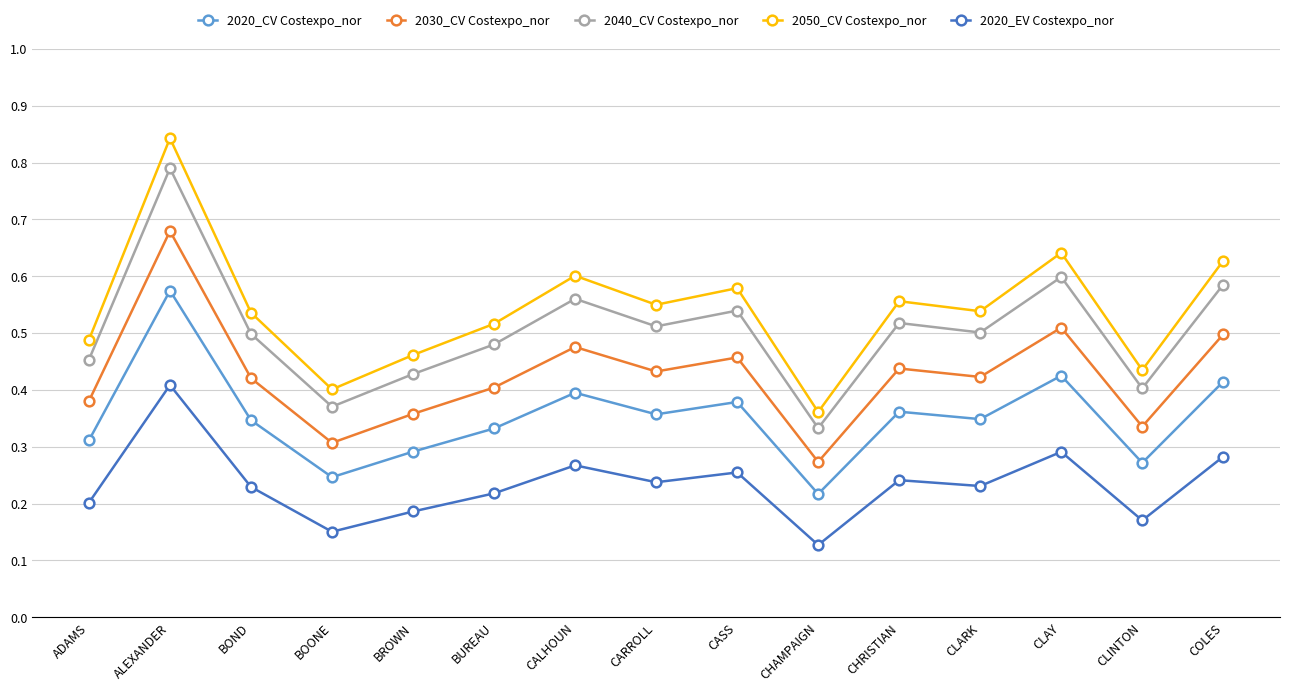

True or false: 2030_CV Costexpo_nor has more than 1 interior local peaks.

True